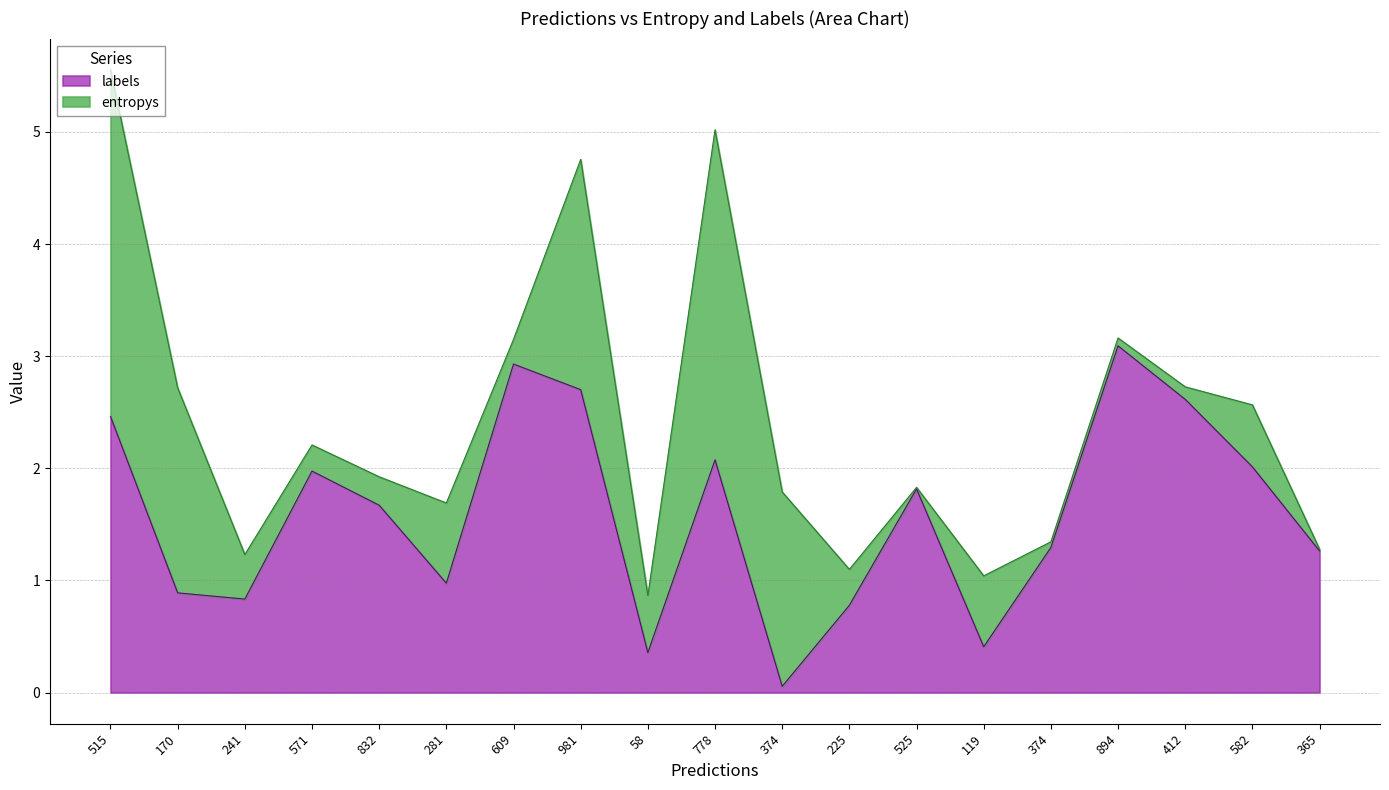

What is the greatest value displayed?

3.1